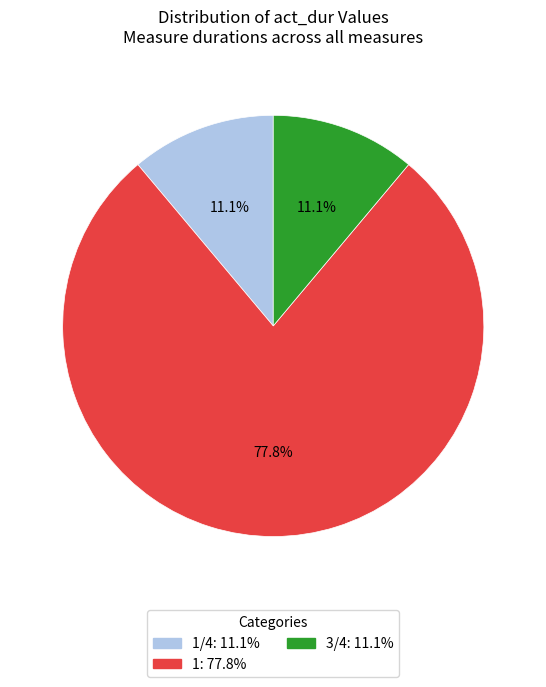

Is there a majority slice in this chart?

Yes